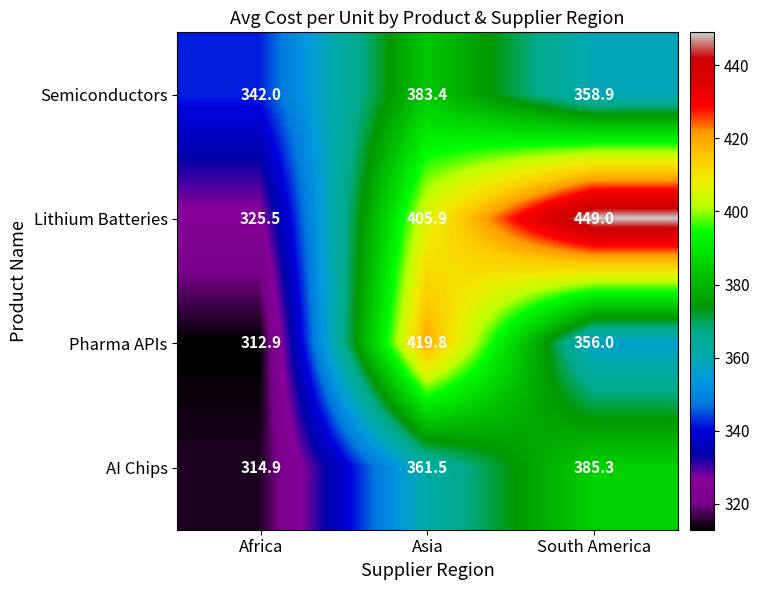

The AI Chips series shows 361.5 at Asia. True or false?

True